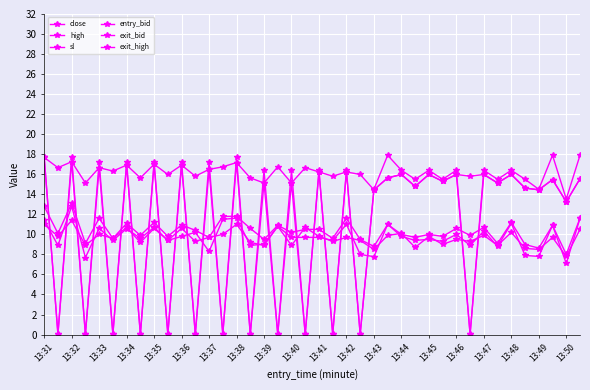

Is this an area chart (filled region under the line)?

No